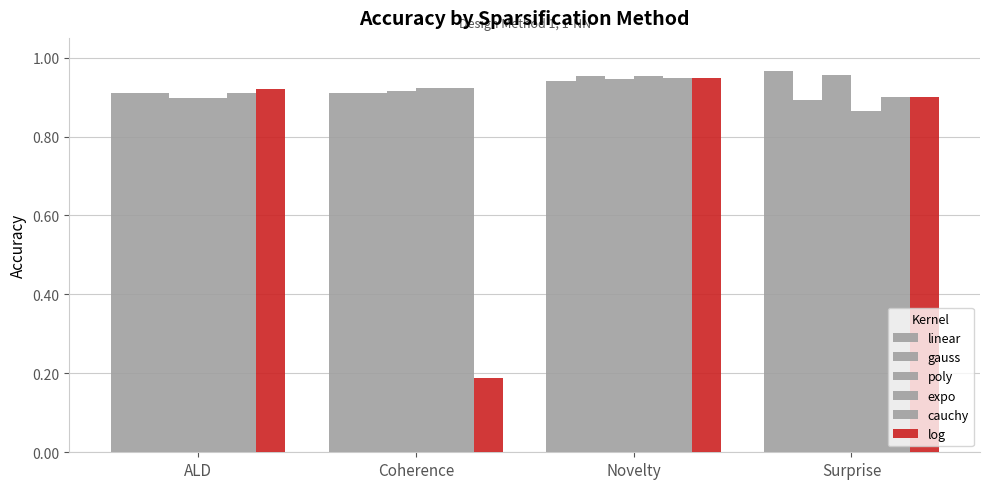

Which series has the largest total across all categories?

linear